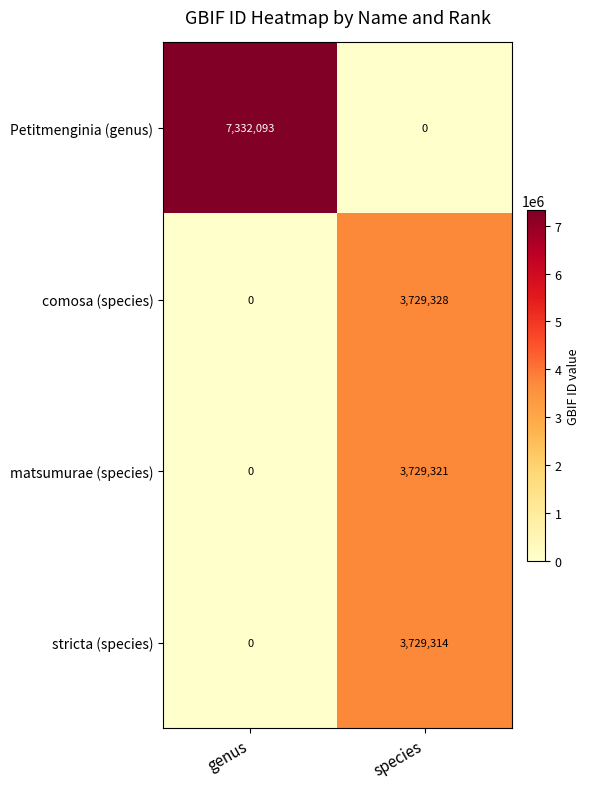

Reading left to right, what are all the values shown in this chart?

Petitmenginia (genus): 7332093	0
comosa (species): 0	3729328
matsumurae (species): 0	3729321
stricta (species): 0	3729314